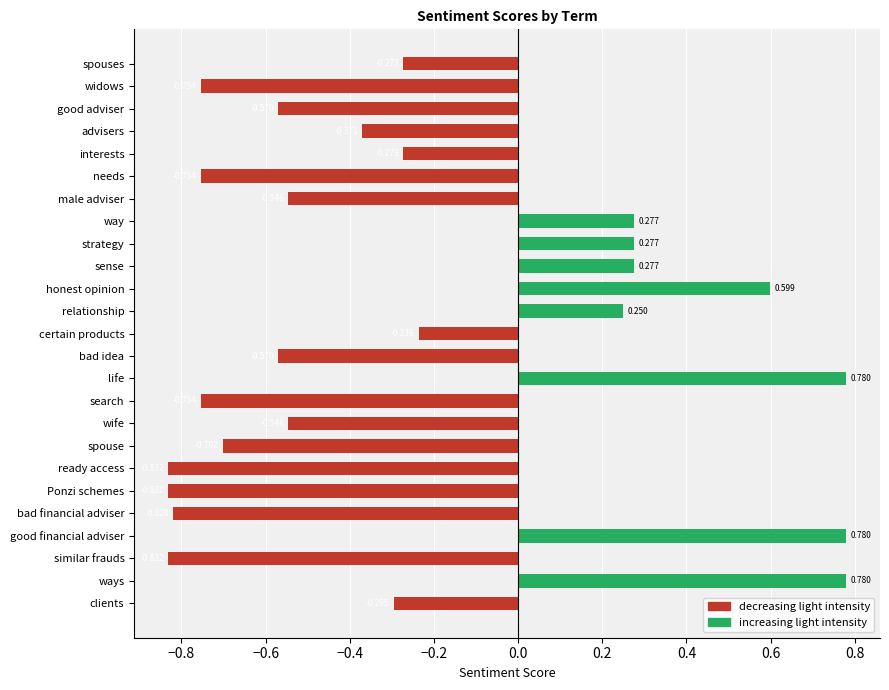

Are the bars grouped side by side (vs. stacked)?

Yes